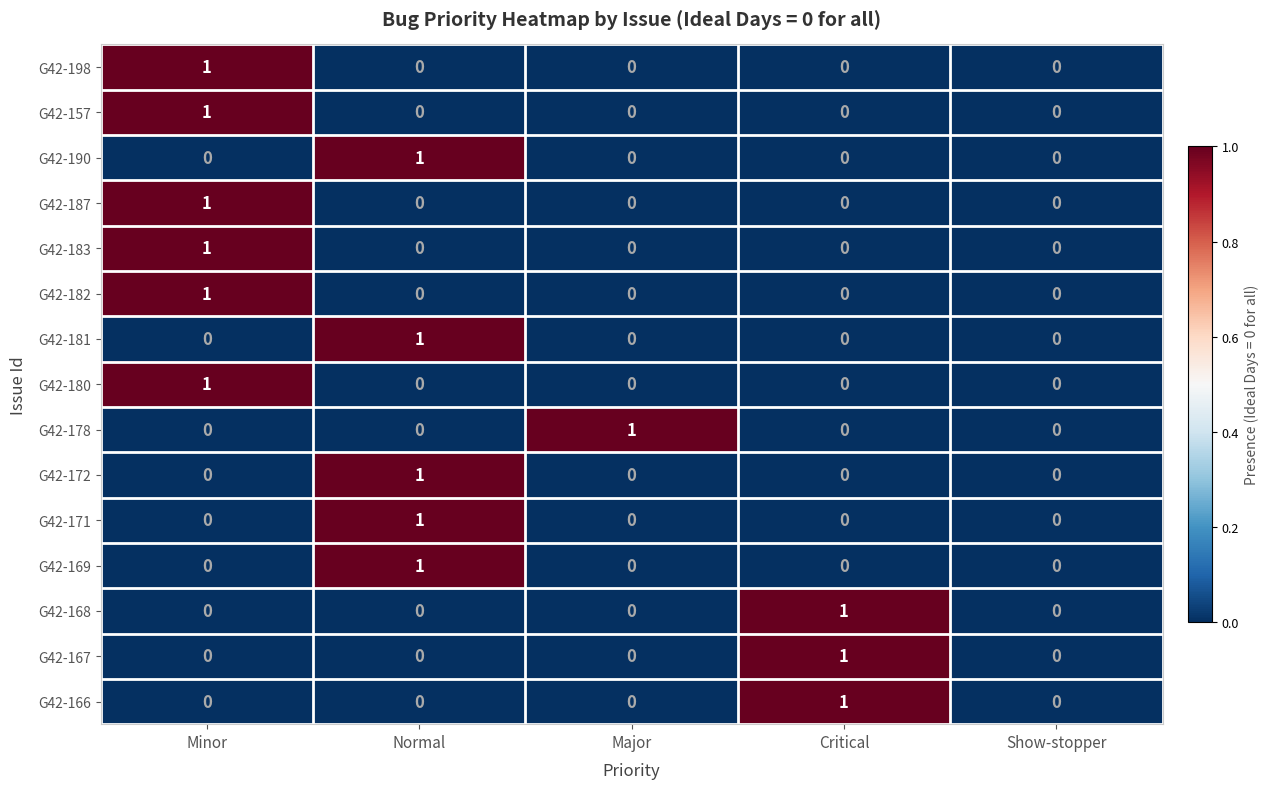

The value of G42-182 at Show-stopper is 0. True or false?

True